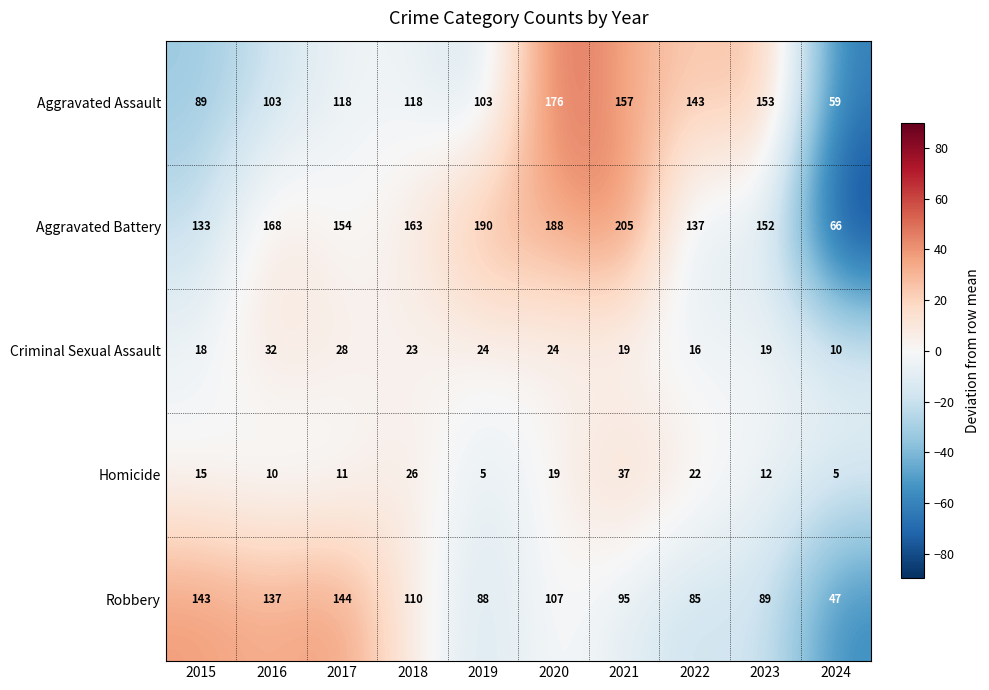

What is the difference between the Aggravated Battery values at 2015 and 2020?

55